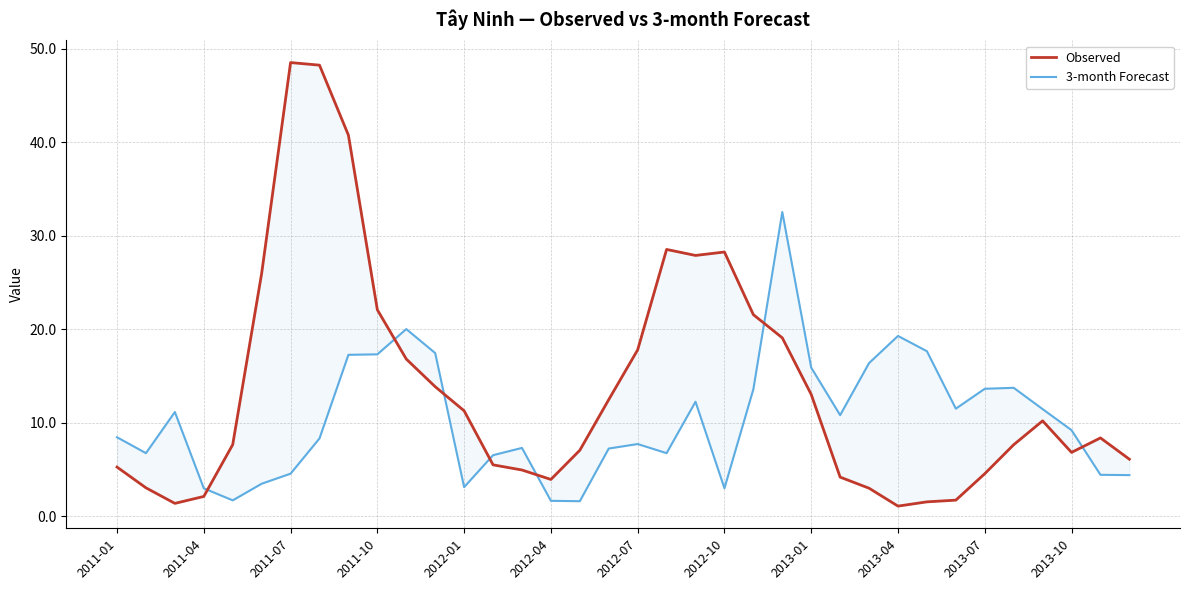

In 3-month Forecast, how many points are lower than both neighbors (excluding endpoints)?

8